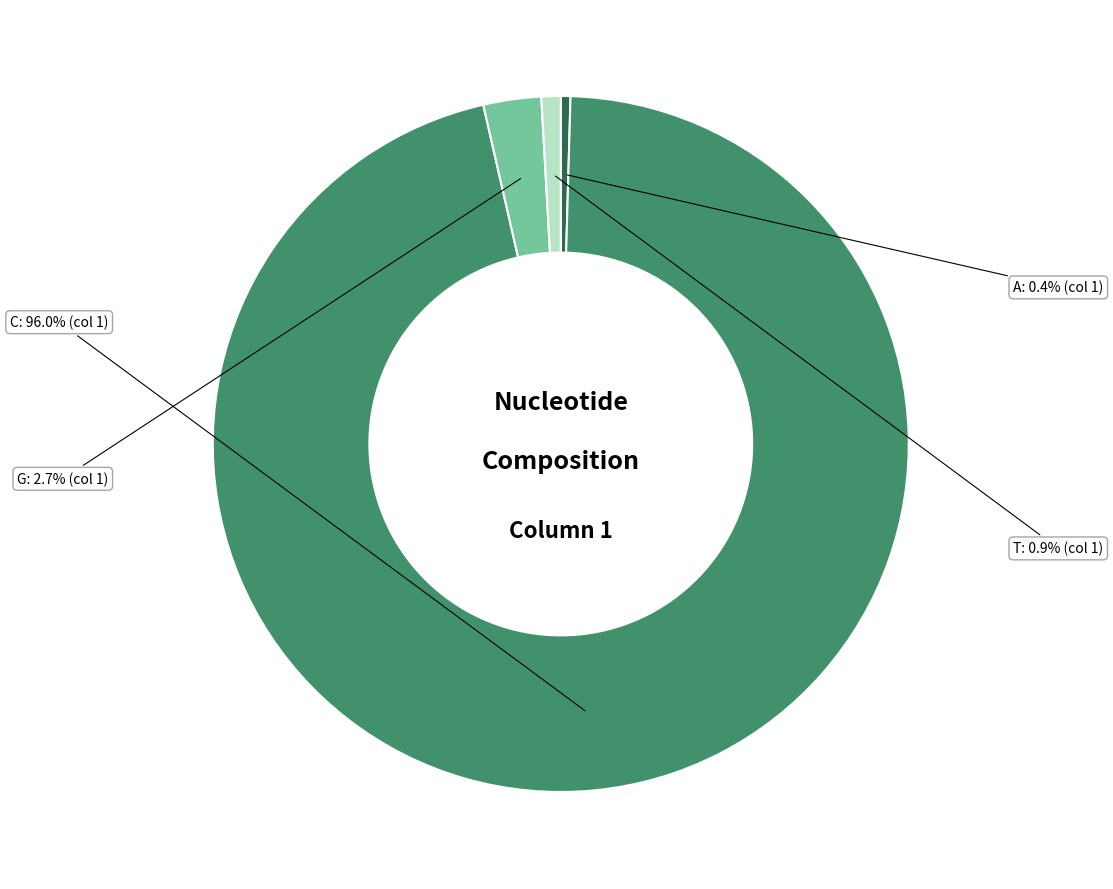

How many slices are in this pie chart?

4